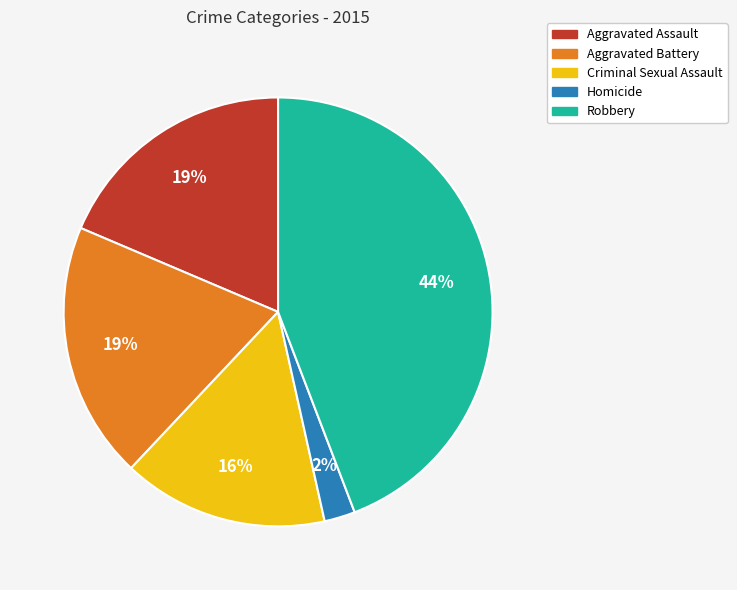

To the nearest percent, what percentage of the pie is Aggravated Assault?

19%